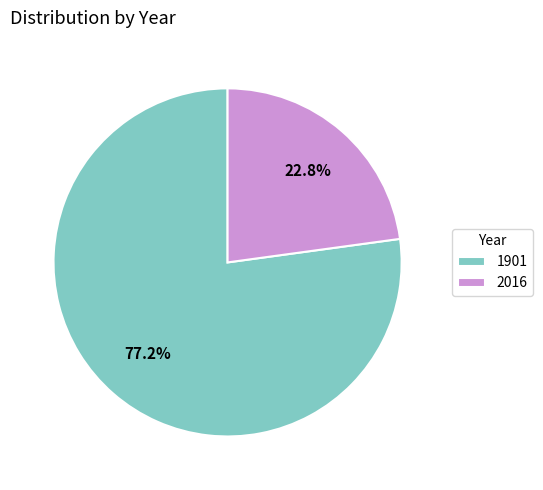

To the nearest percent, what is the difference between the largest and smallest slice percentages?

54%